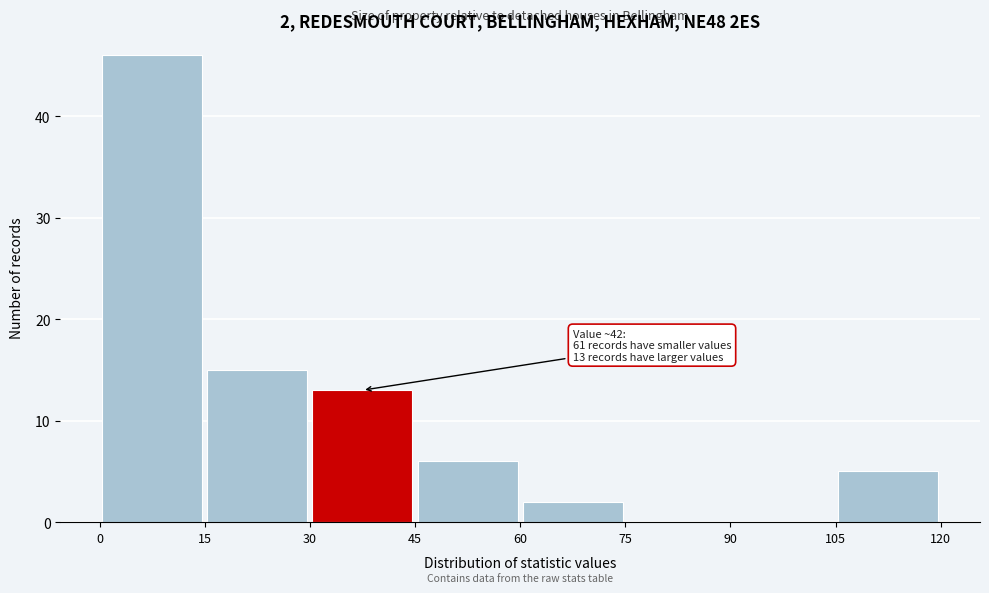

Which range on the x-axis has the tallest bar?

0 to 15